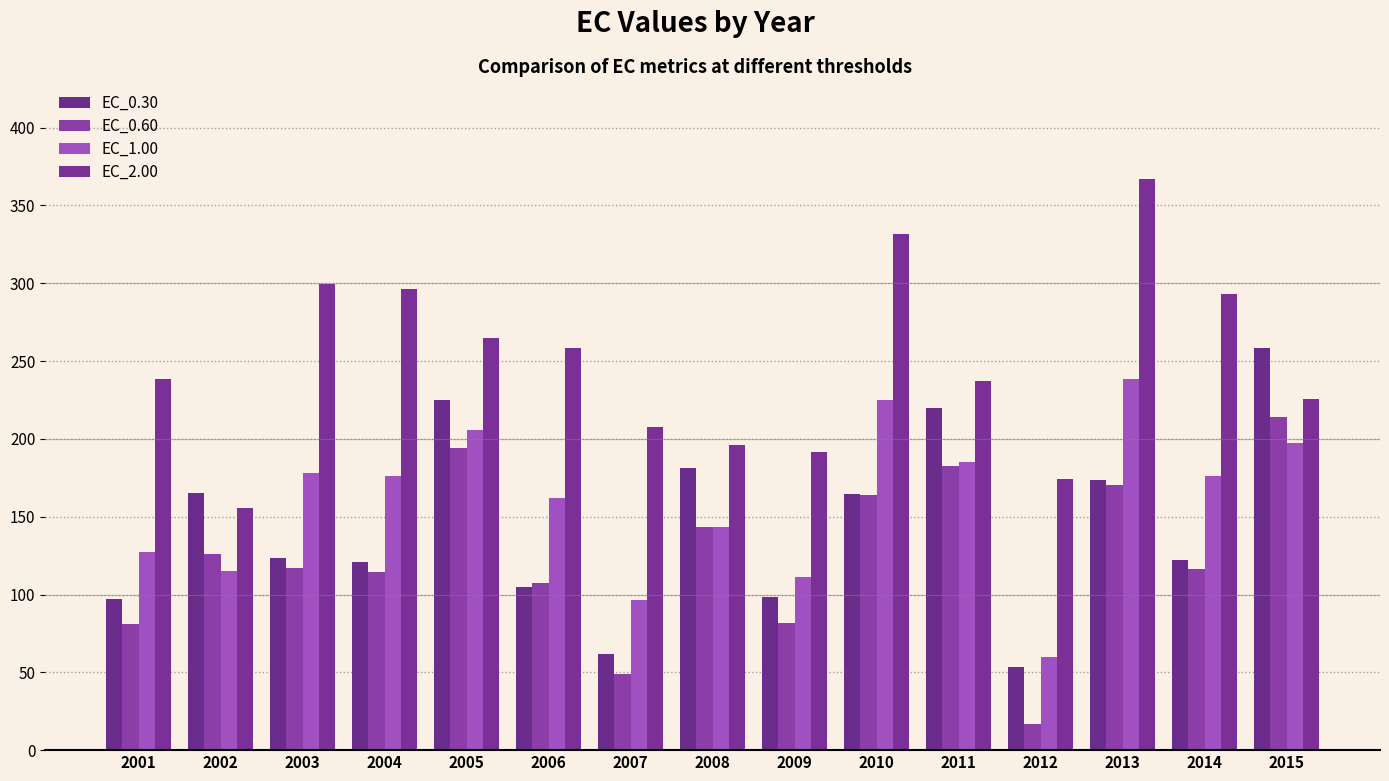

How many values in the EC_0.30 series exceed 123?

8